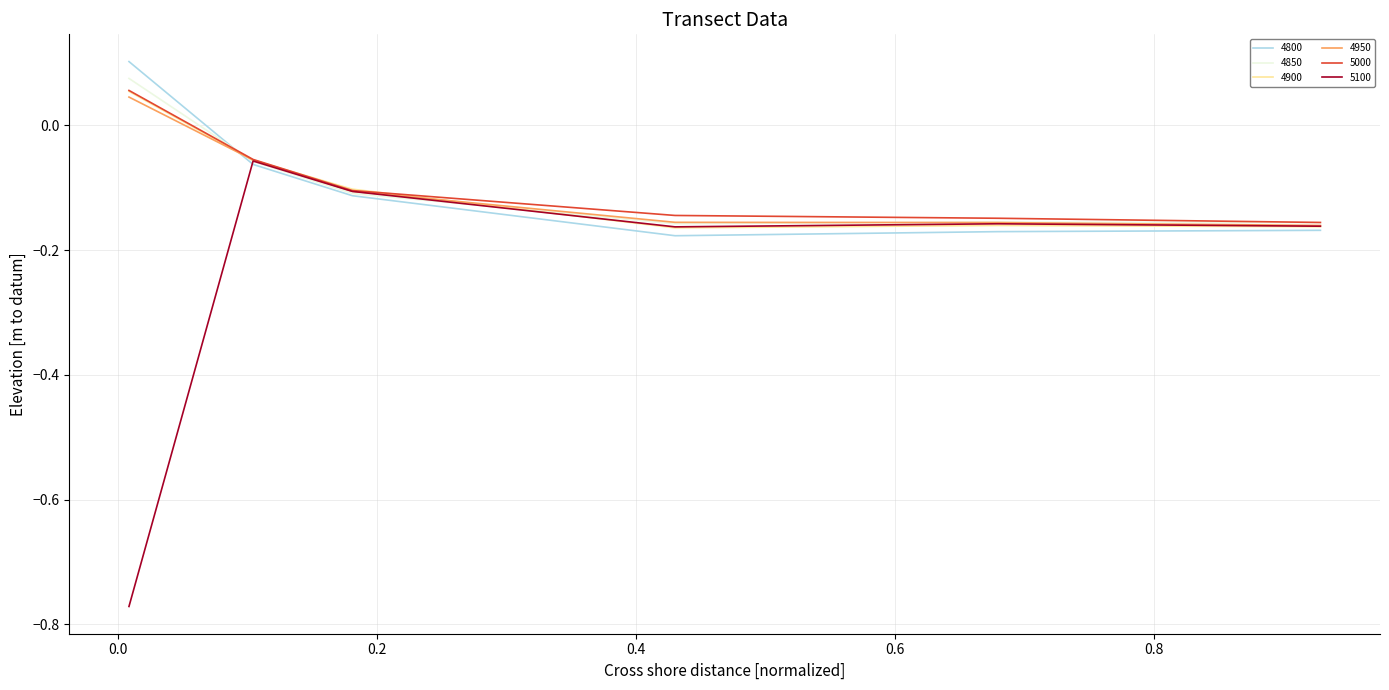

Which series has the largest range (max minus min)?

5100